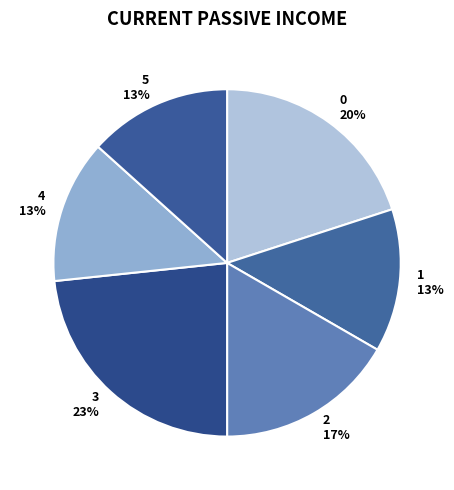

Which has a higher value, 3 or 2?

3